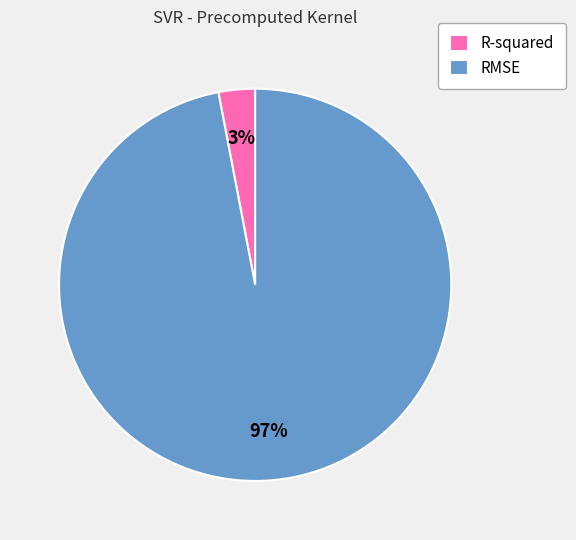

Is it true that RMSE is 83% of the pie?

False